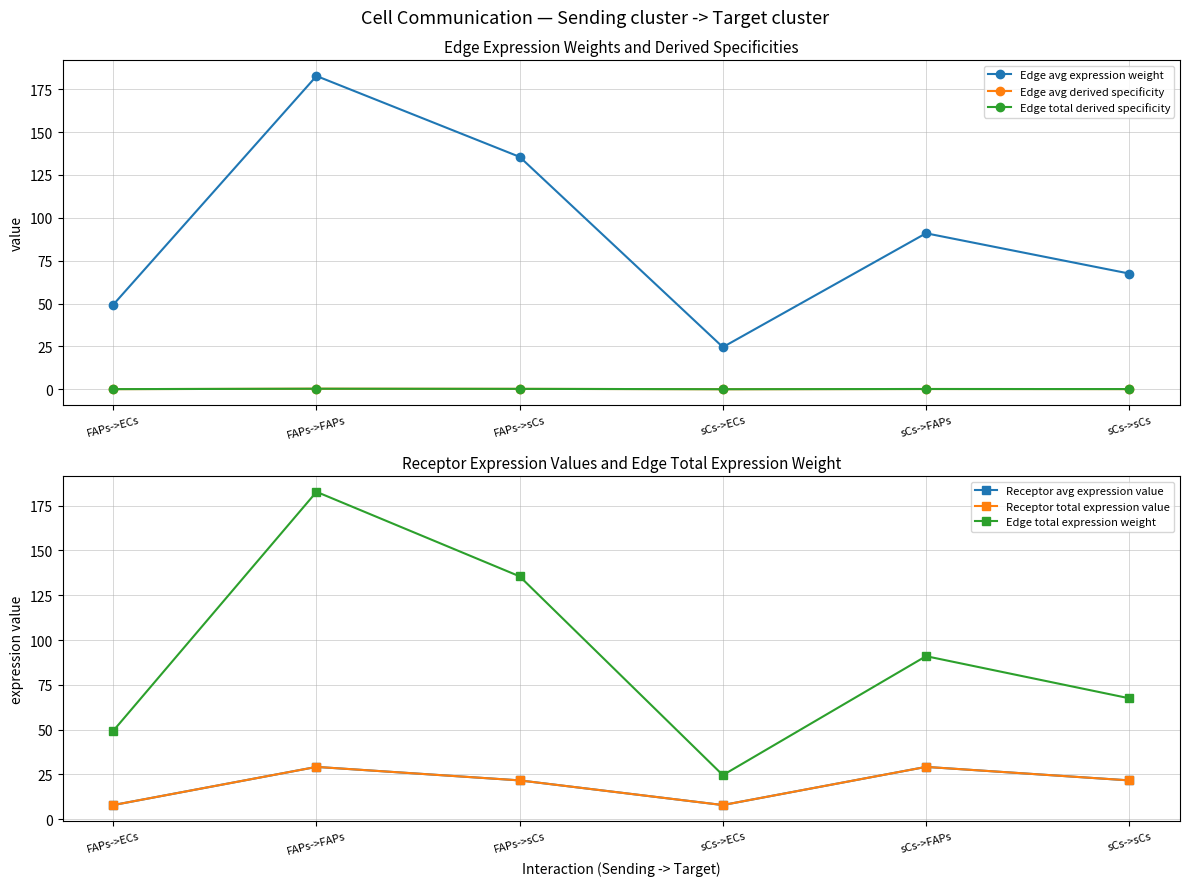

What is the label of the 6th point from the right?

FAPs->ECs